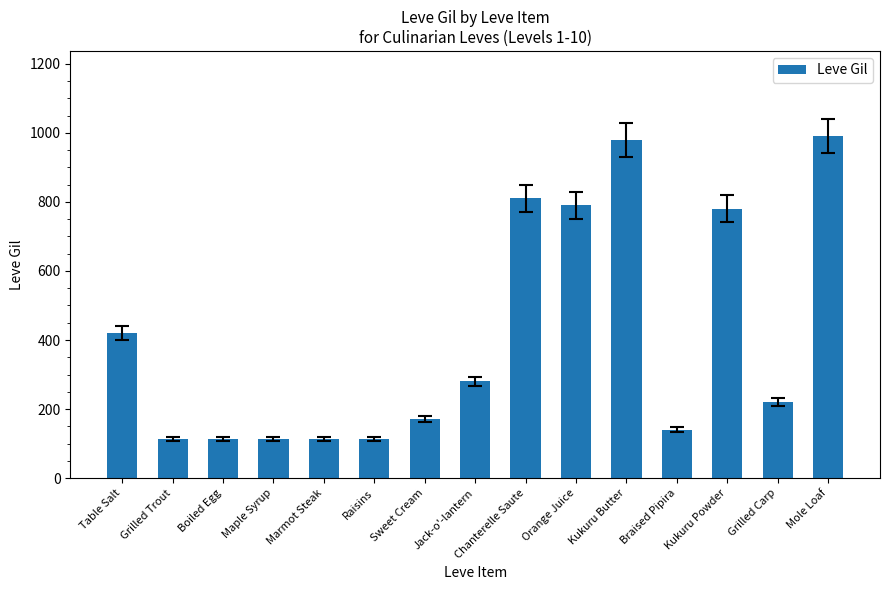

Are the bars grouped side by side (vs. stacked)?

No